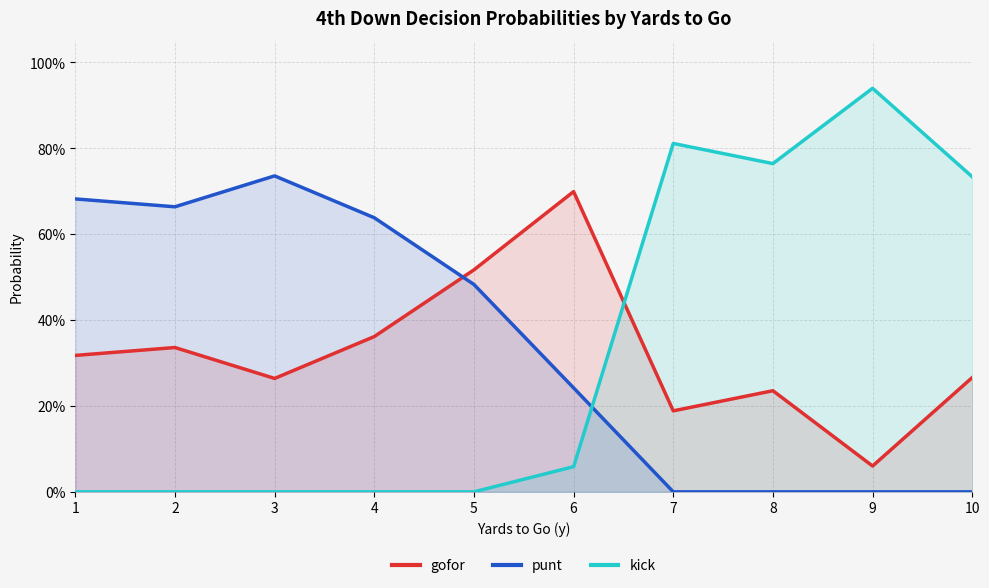

True or false: kick has more than 0 interior local peaks.

True